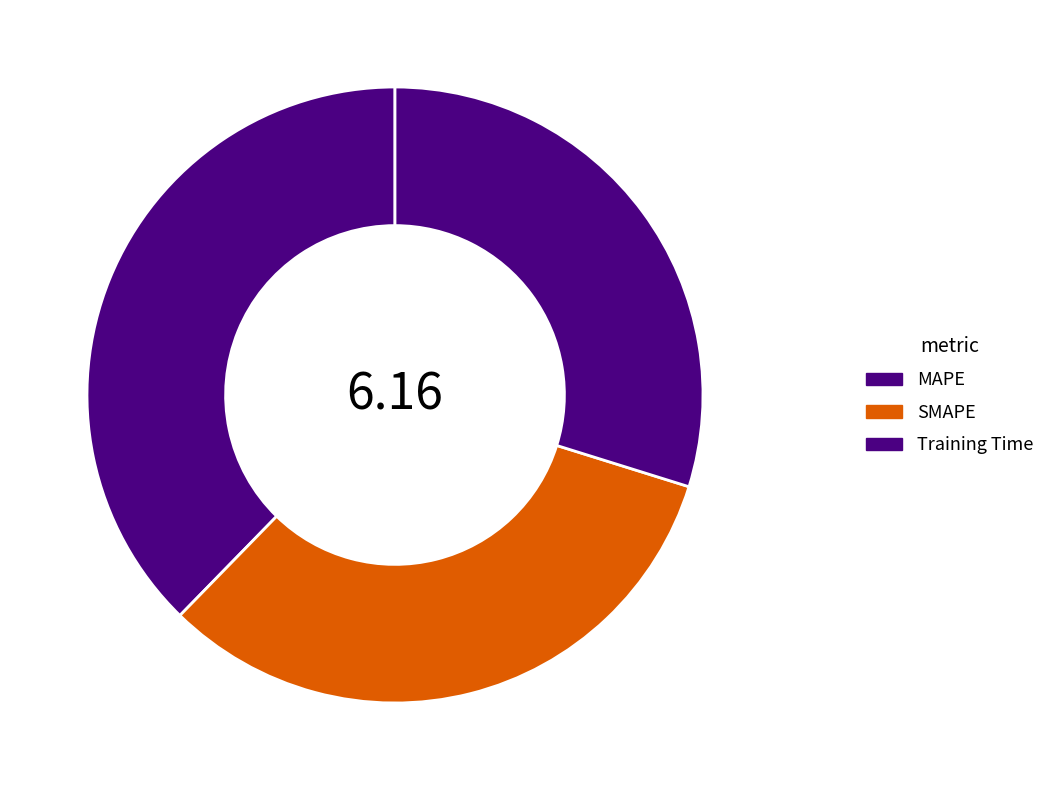

Does any single category account for the majority?

No